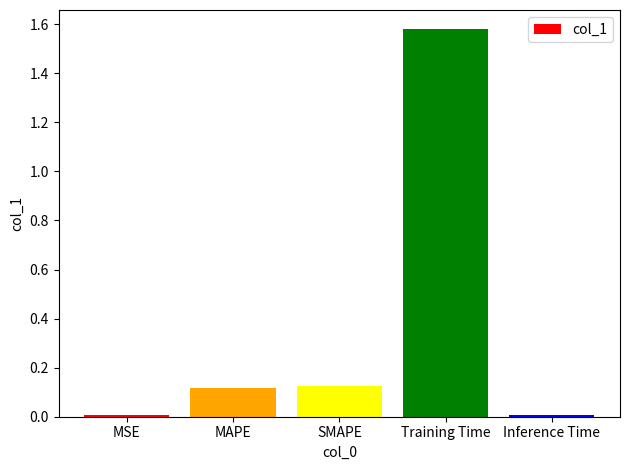

How many categories are shown in the chart?

5